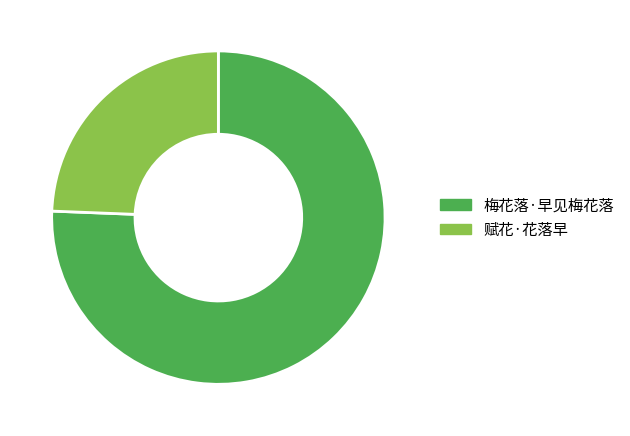

What is the majority slice?

梅花落·早见梅花落